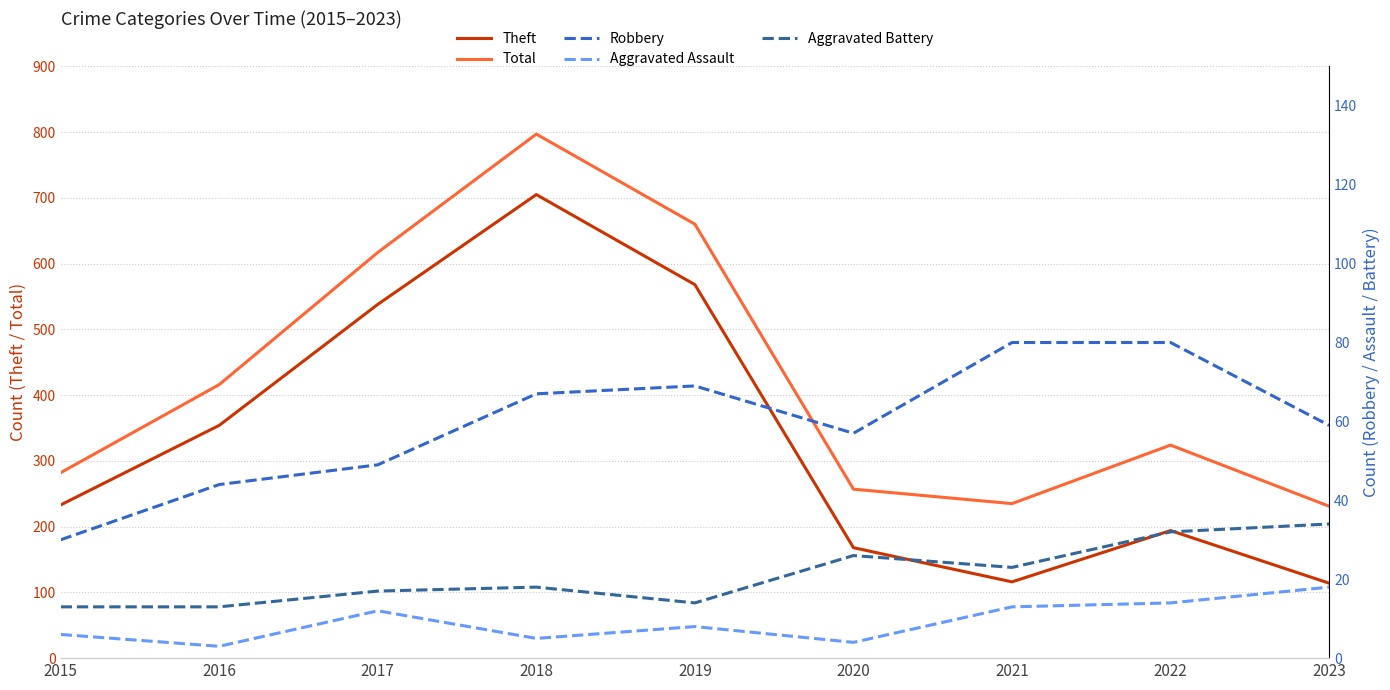

Which series changed the most between 2016 and 2020?

Theft